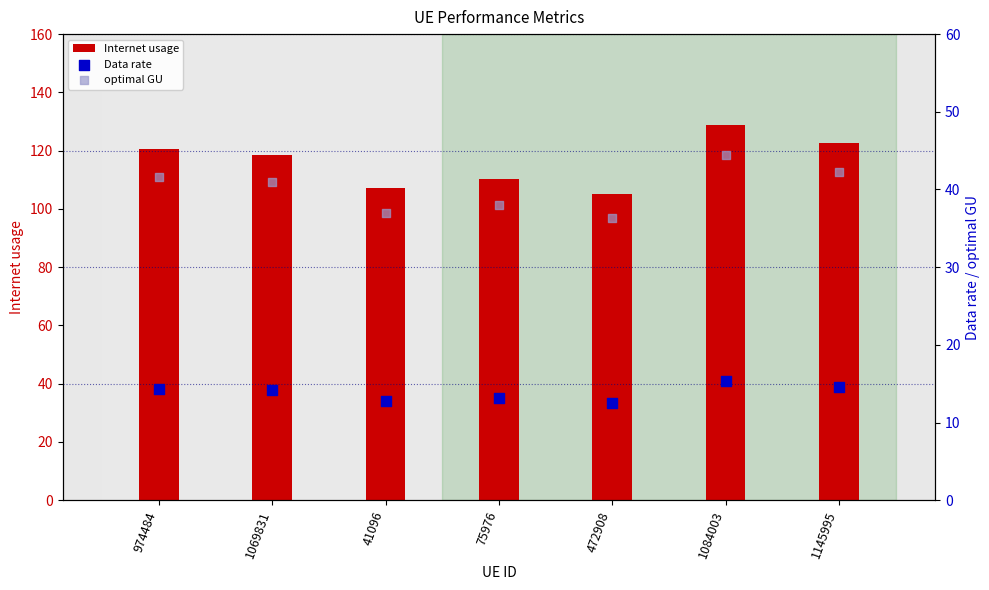

What are all the series names shown in the legend?

Internet usage, Data rate, optimal GU